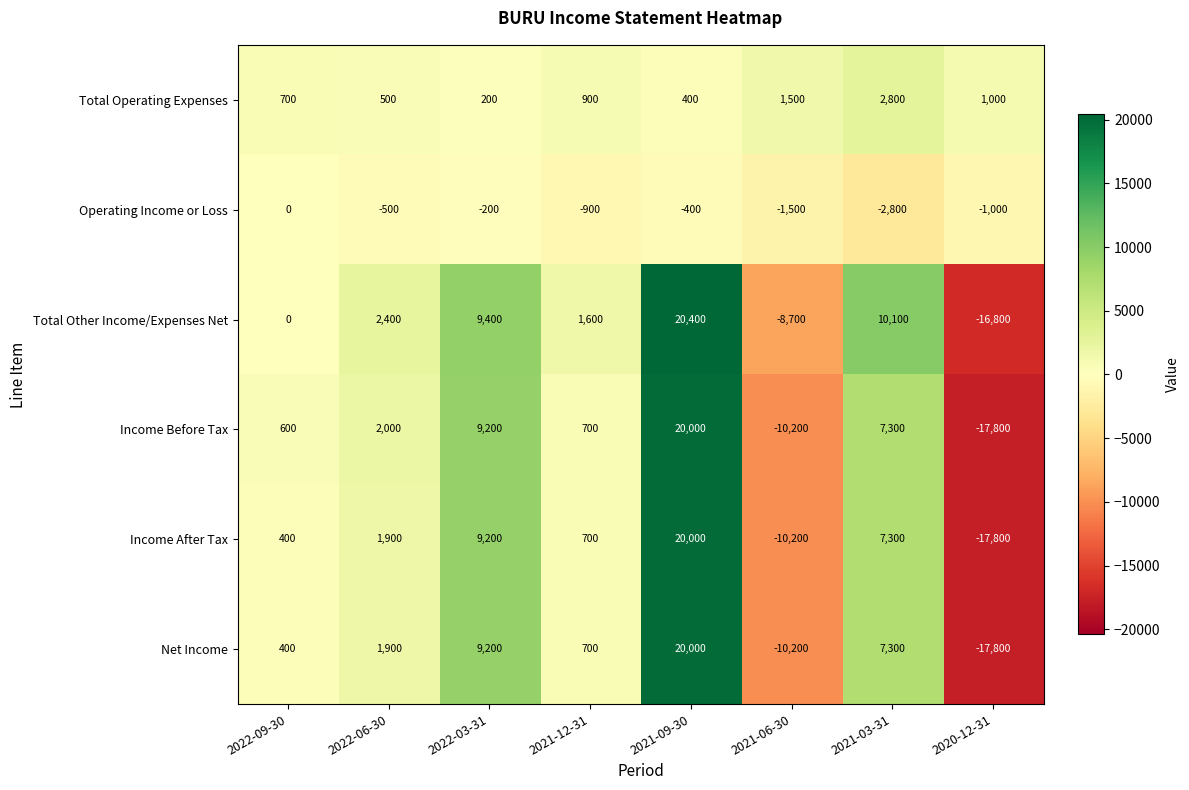

The value of Income After Tax at 2021-09-30 is 20000. True or false?

True